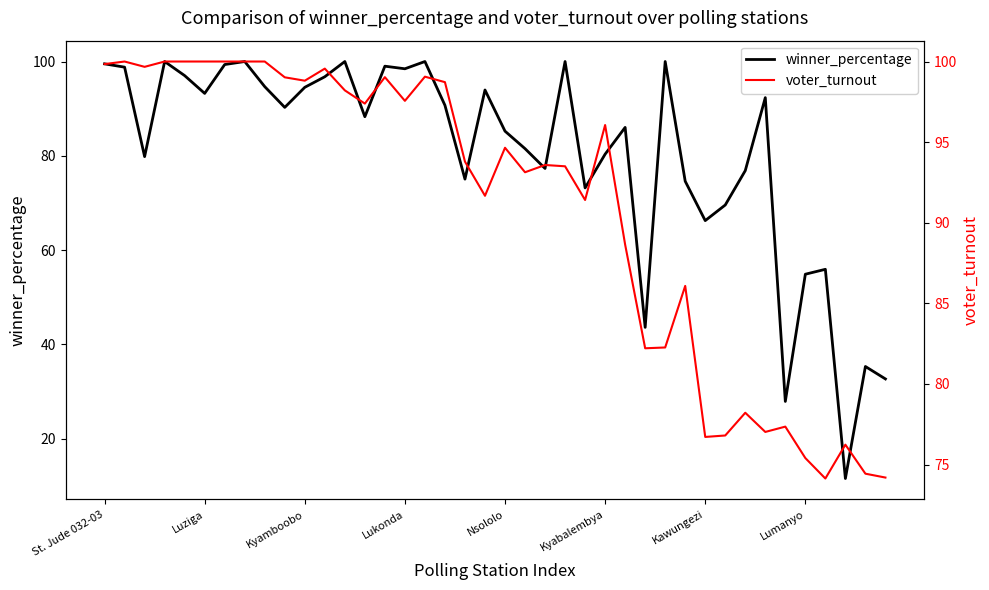

After their last crossing, which series has the higher values: voter_turnout or winner_percentage?

voter_turnout